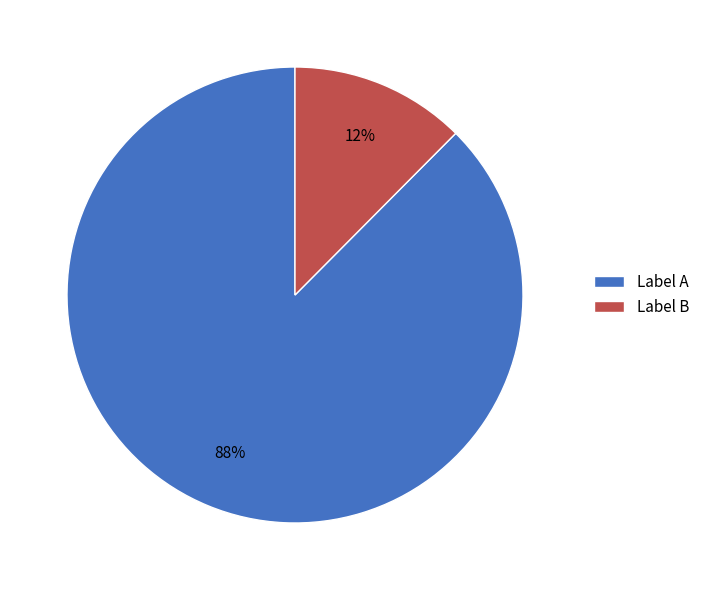

Is it true that Label B is 12% of the pie?

True